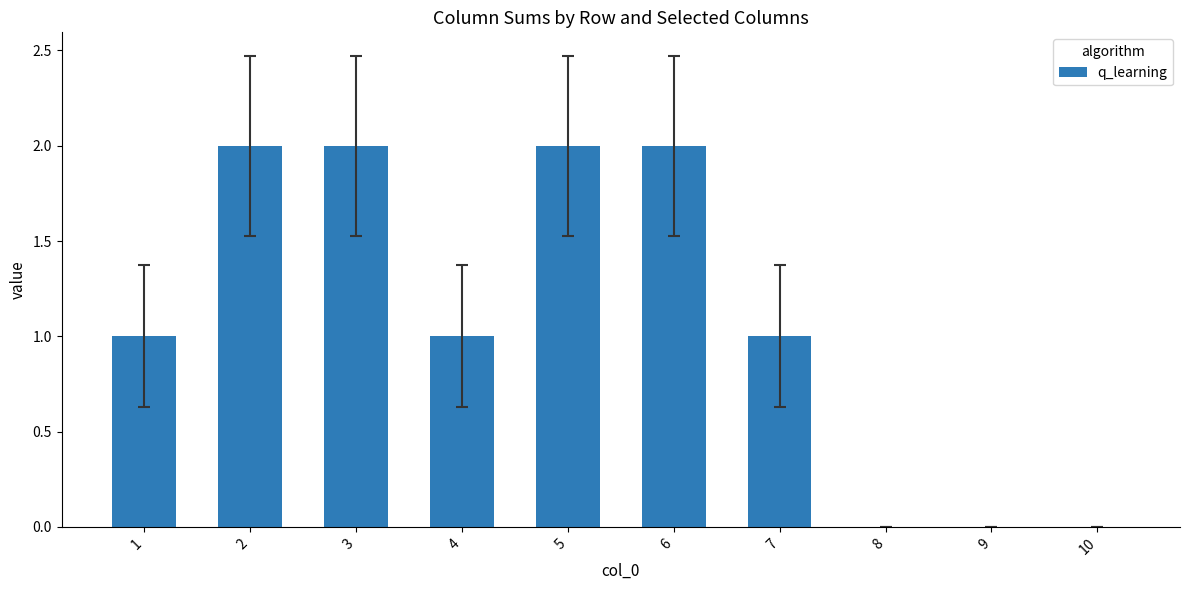

True or false: the data shows 1 at 10.

False